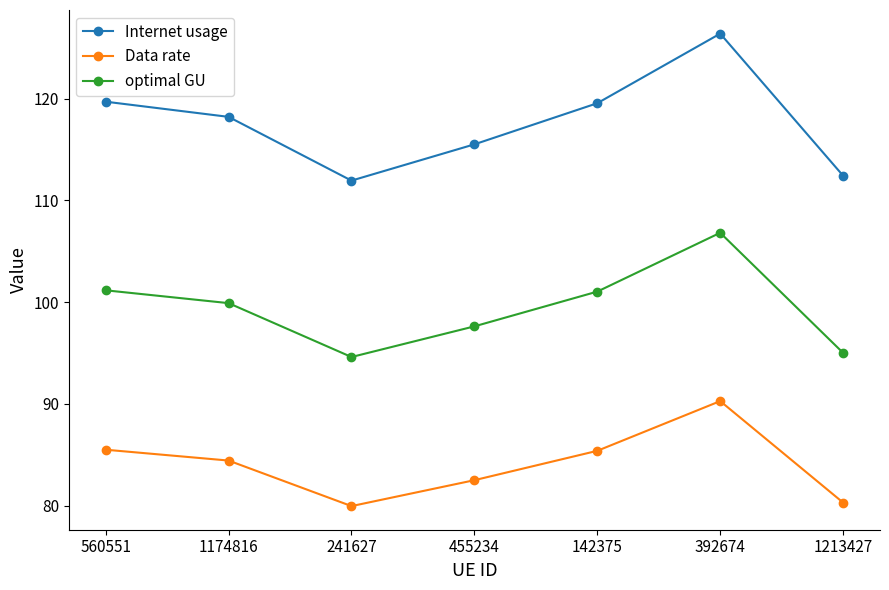

What is the maximum value shown in the chart?

126.4